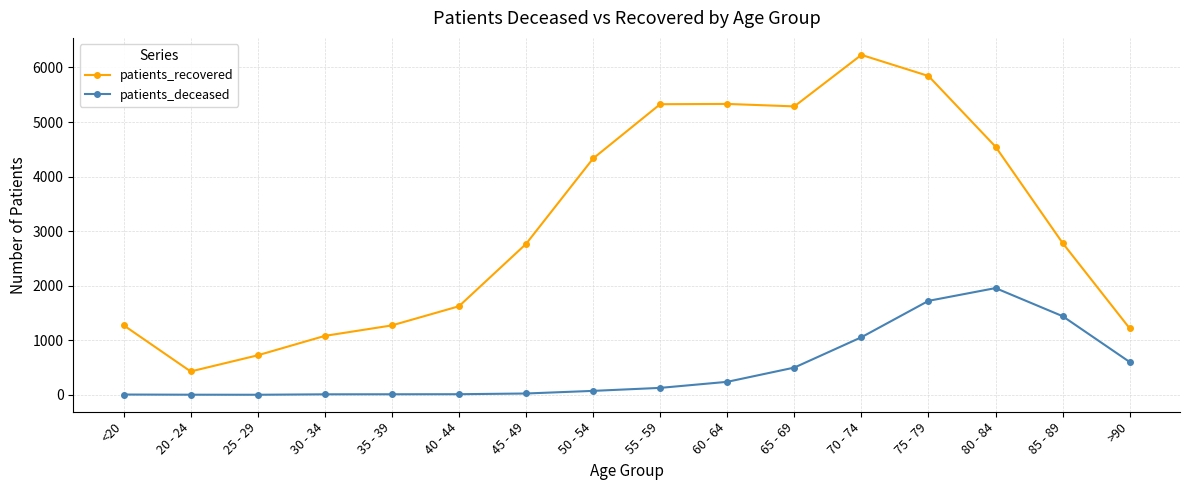

List the series in order of their overall mean, lowest first.

patients_deceased, patients_recovered